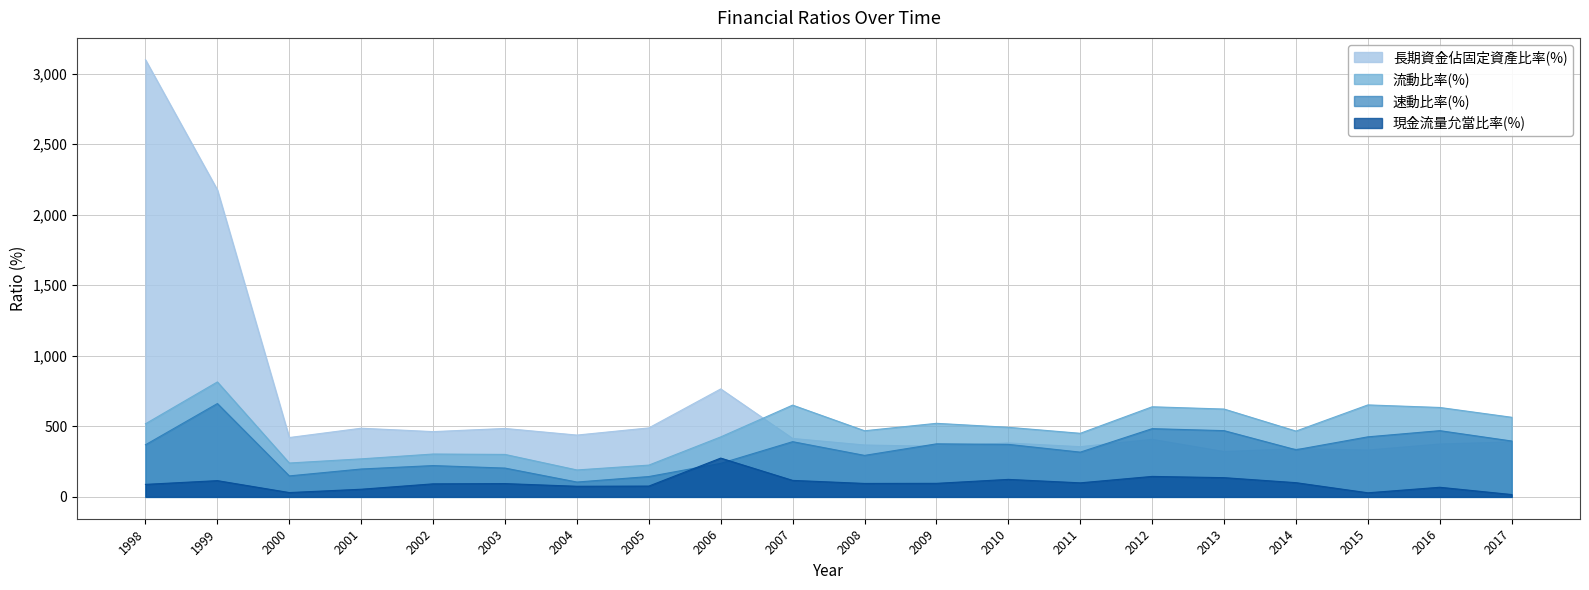

How many lines are shown in the chart?

4